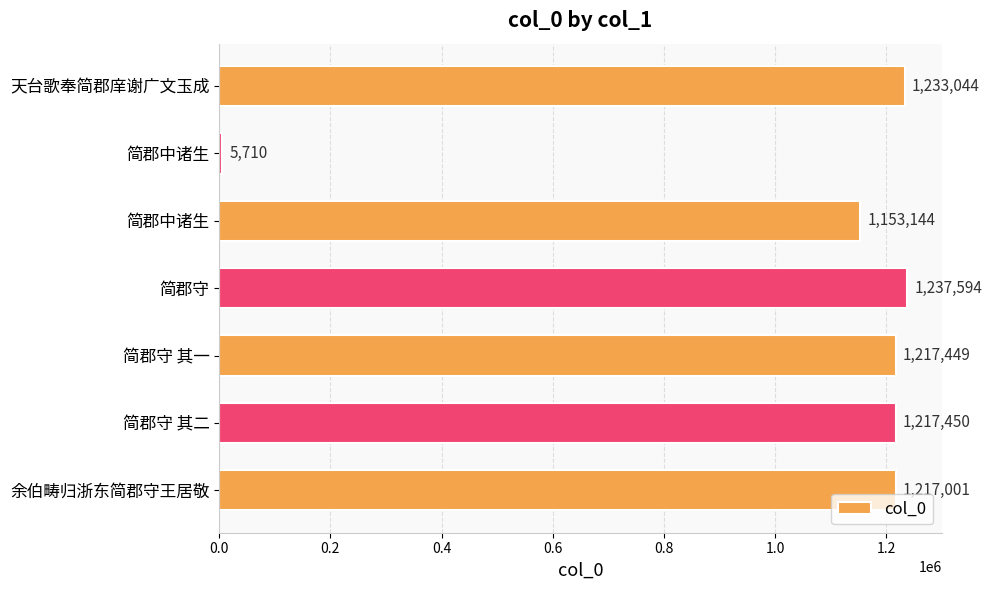

At which category does the chart reach its peak across all series?

简郡守